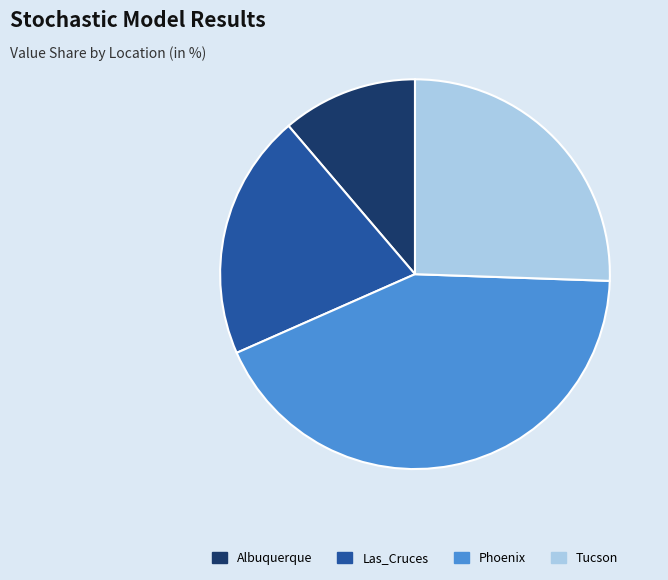

Does Tucson account for over 50% of the chart?

No